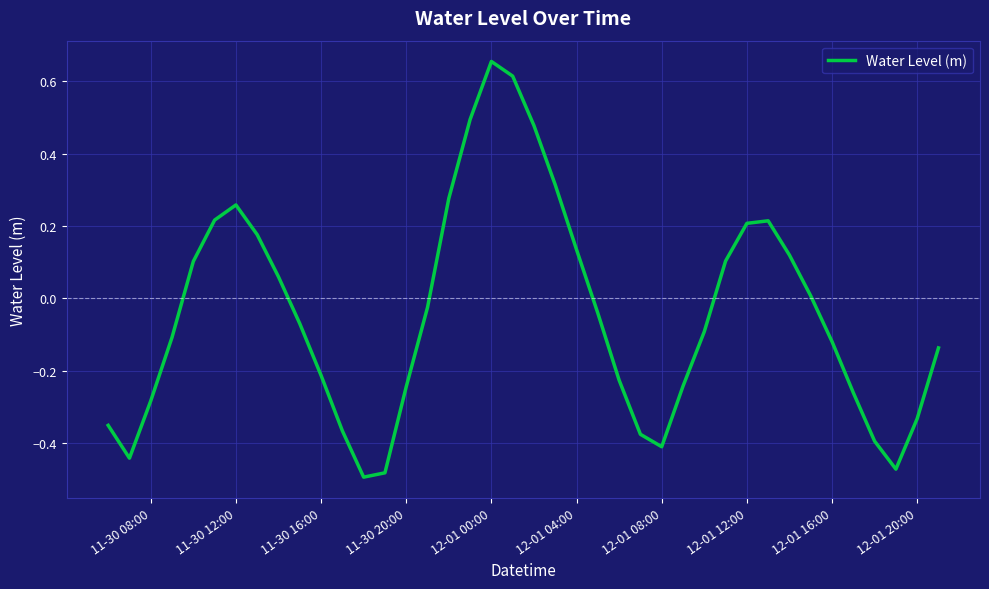

What is the difference between the maximum and minimum values?

1.2